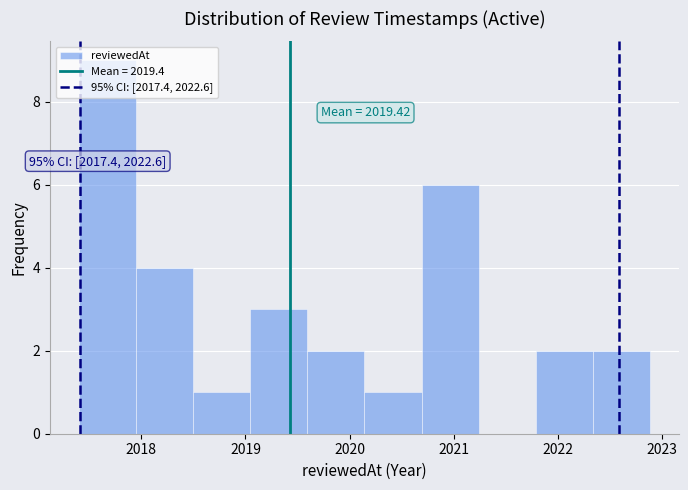

Which range on the x-axis has the tallest bar?

2017.4 to 2017.9